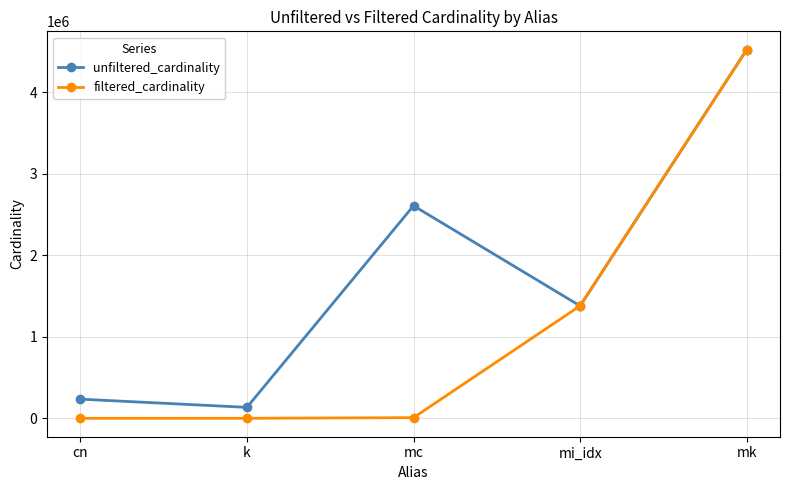

Is it true that filtered_cardinality equals 4523930 at mk?

True